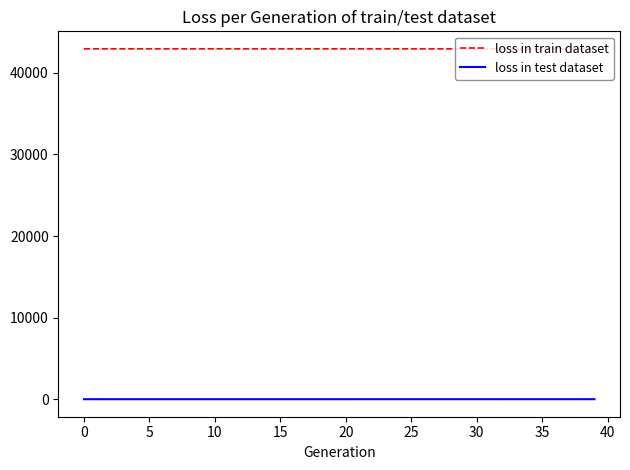

Does the chart display data point markers on the line(s)?

No